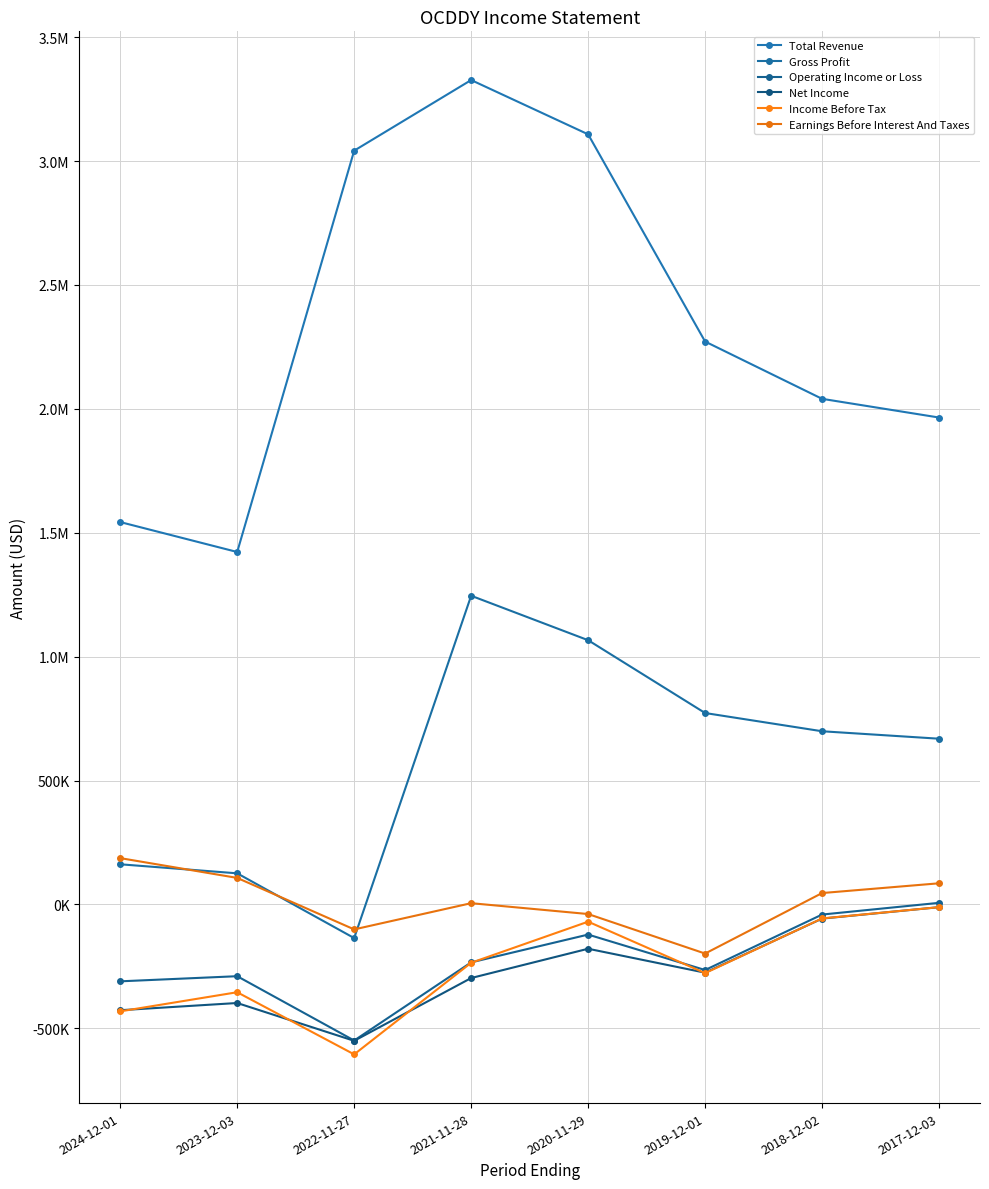

Between 2024-12-01 and 2018-12-02, which series saw the biggest shift?

Gross Profit